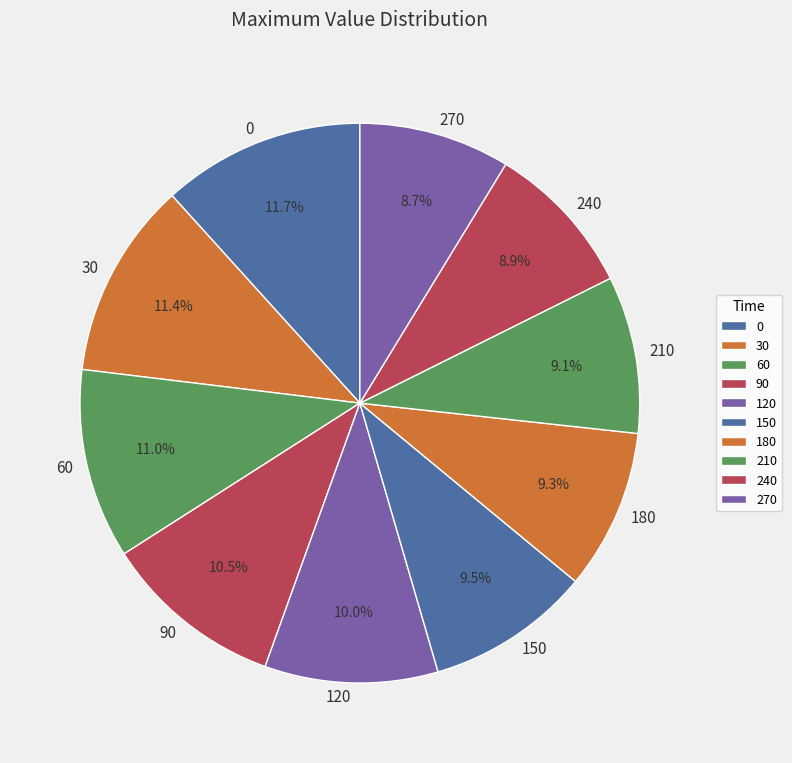

Do 90 and 270 together represent more than half of the pie?

No